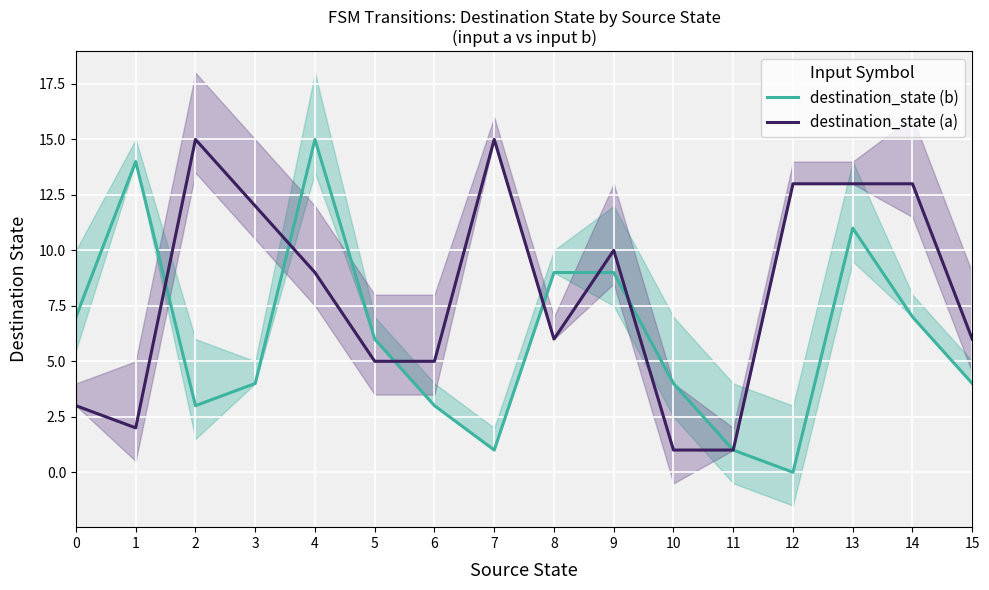

Which series has the largest range (max minus min)?

destination_state (b)